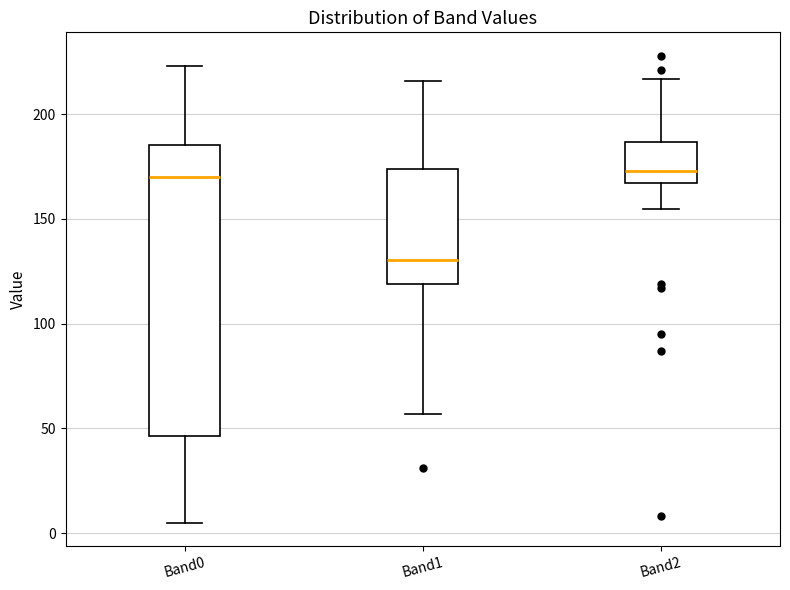

Which box is the tallest, from its lower edge to its upper edge?

Band0